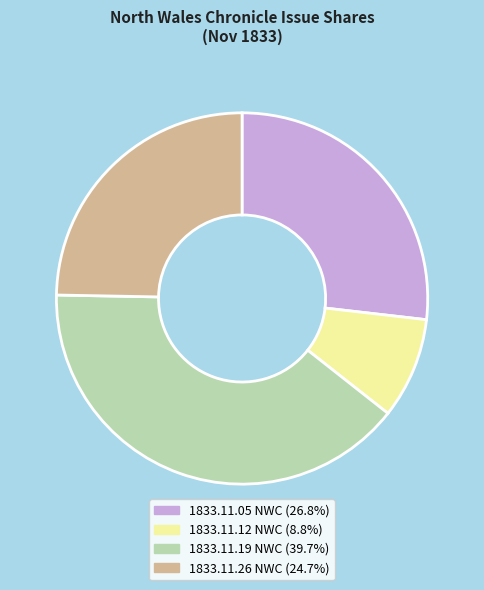

How many slices are in this pie chart?

4